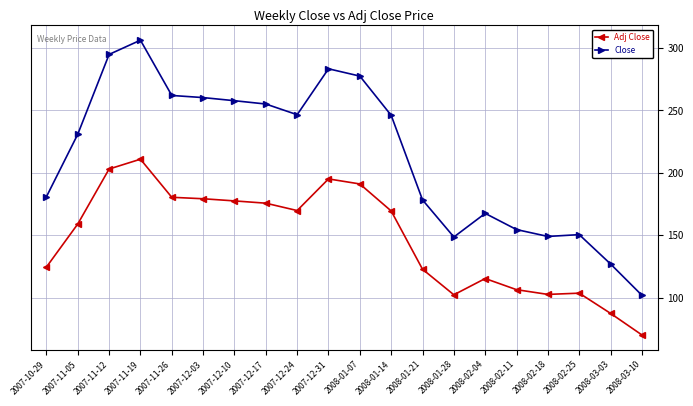

Count the number of categories in the chart.

20